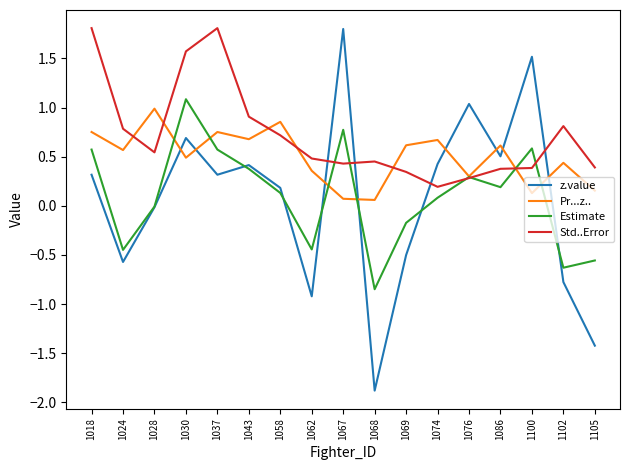

Which series has the widest spread of values?

z.value